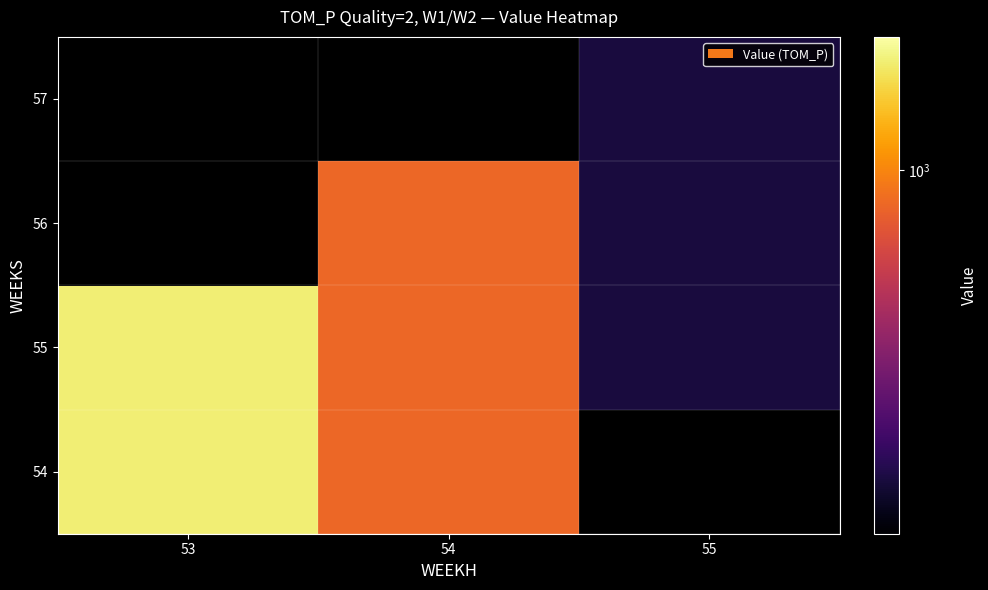

What is the difference between the second highest and minimum values in the 55 series?

457.3